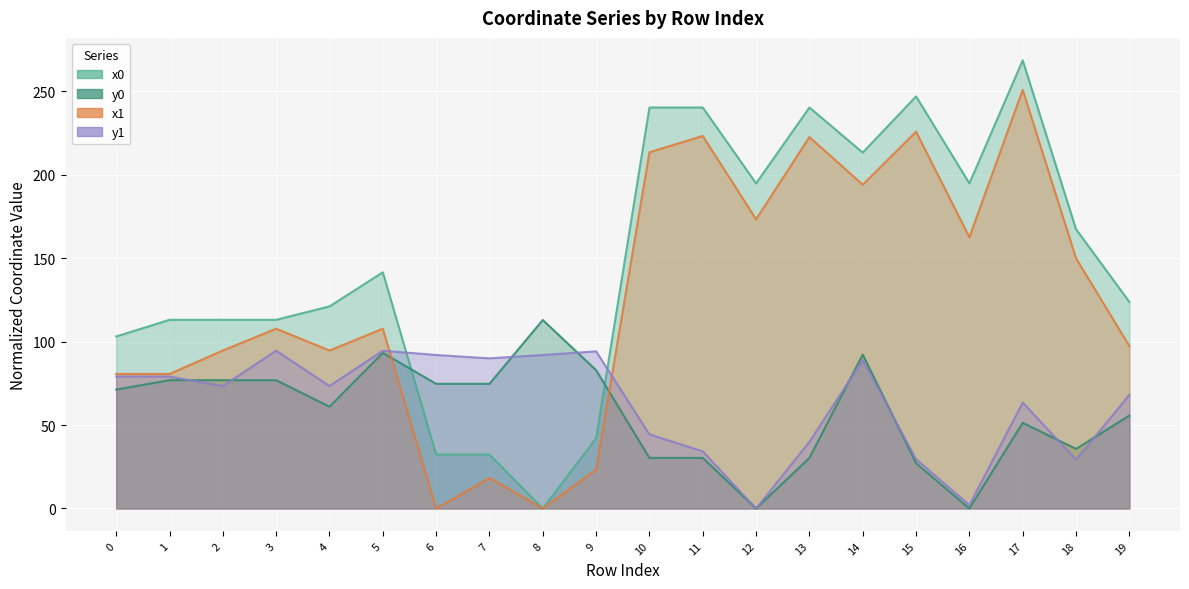

How many interior local valleys does the x0 series have?

4